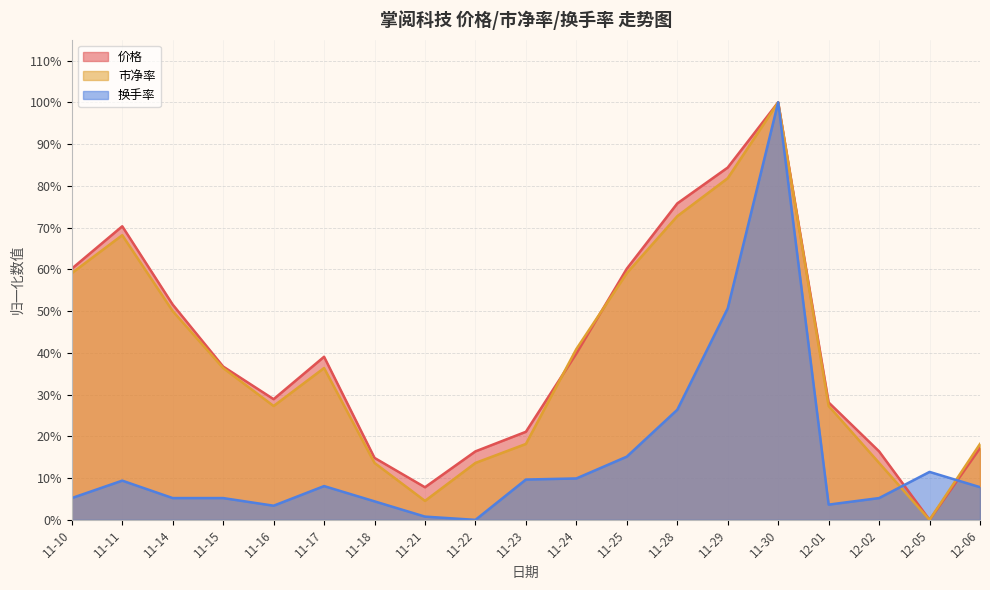

What is the maximum value for 市净率?

1.0